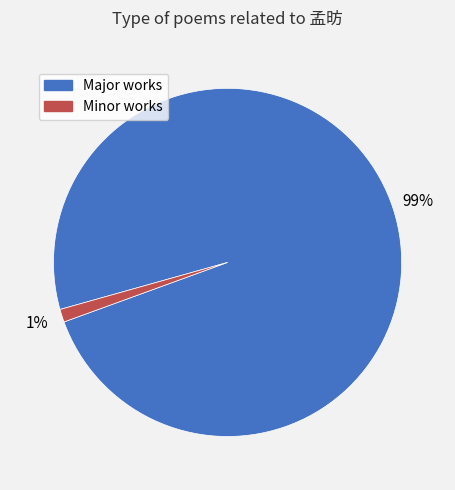

Is there any slice that represents more than half of the pie?

Yes